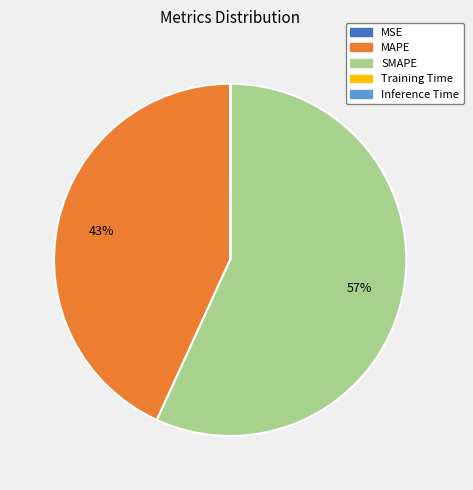

To the nearest percent, what is the difference between the largest and smallest slice percentages?

57%